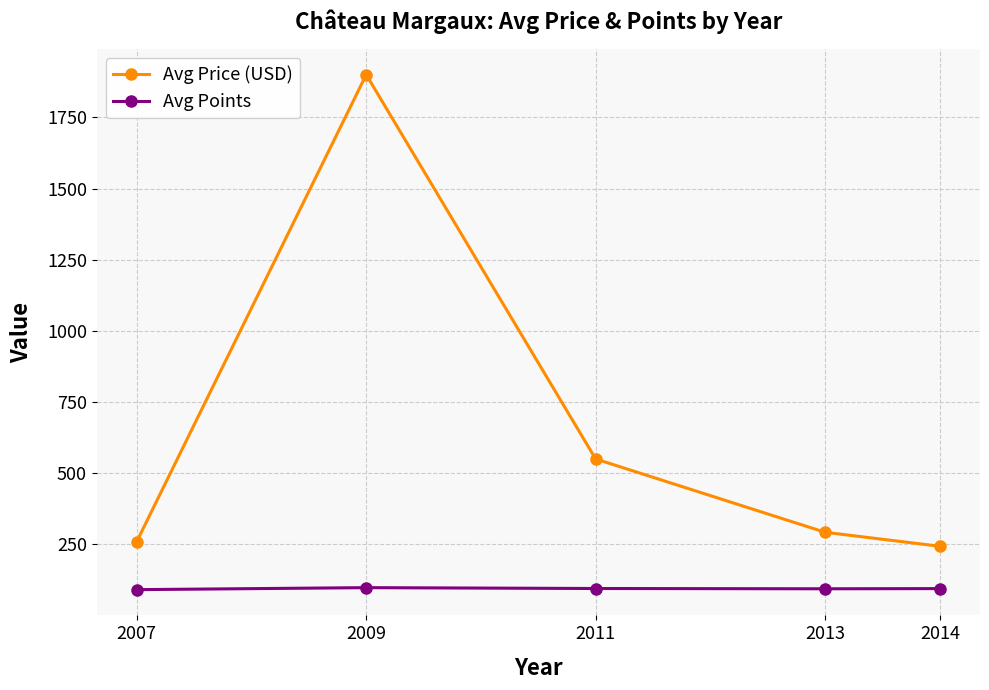

In Avg Price (USD), how many points are higher than both neighbors (excluding endpoints)?

1